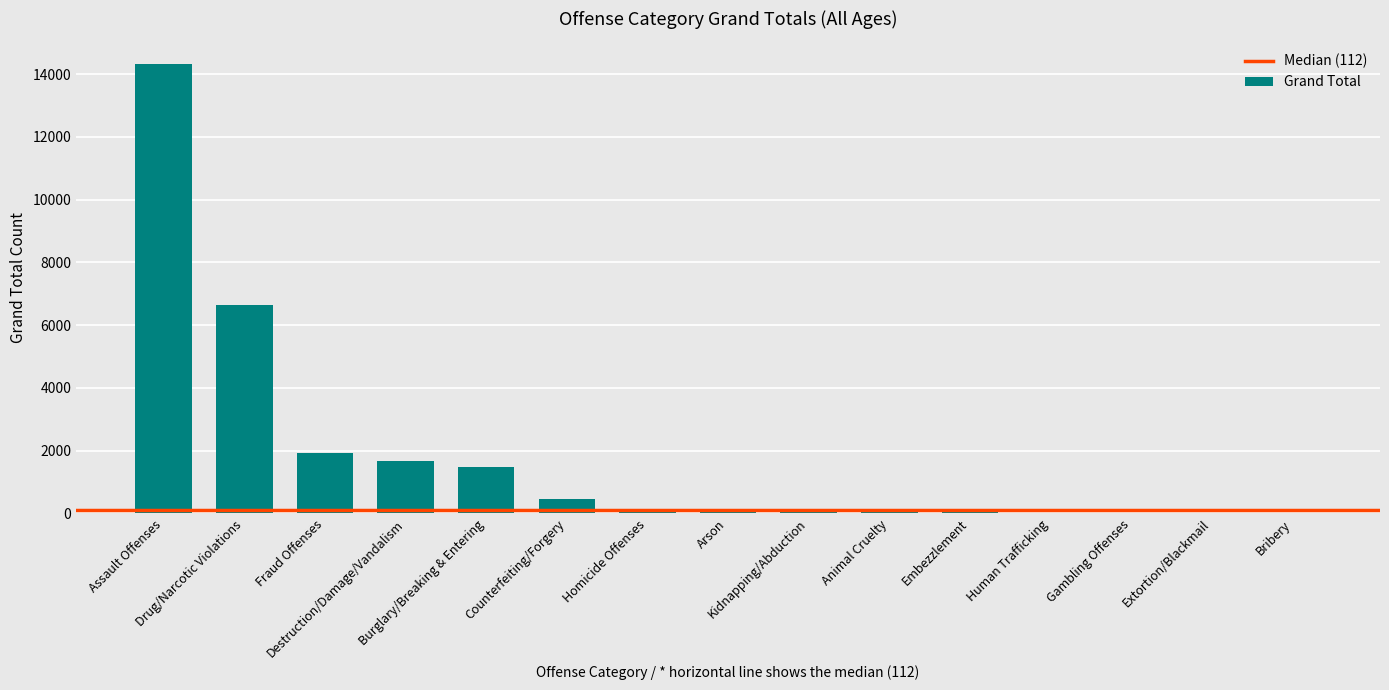

What is the greatest value displayed?

14328